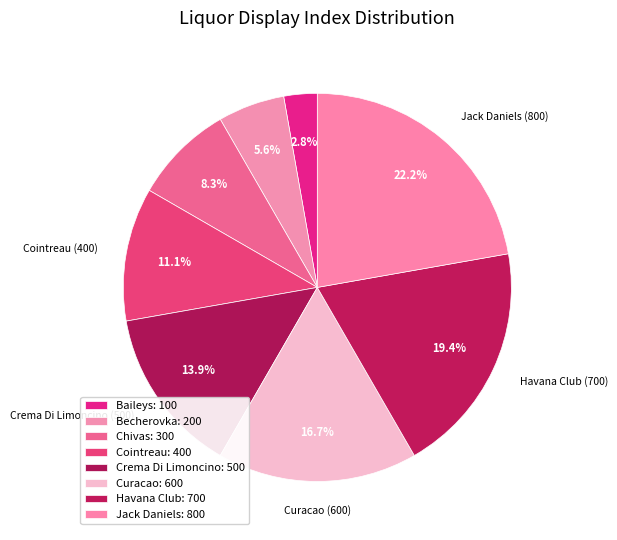

What is the smallest slice in the pie chart?

Baileys